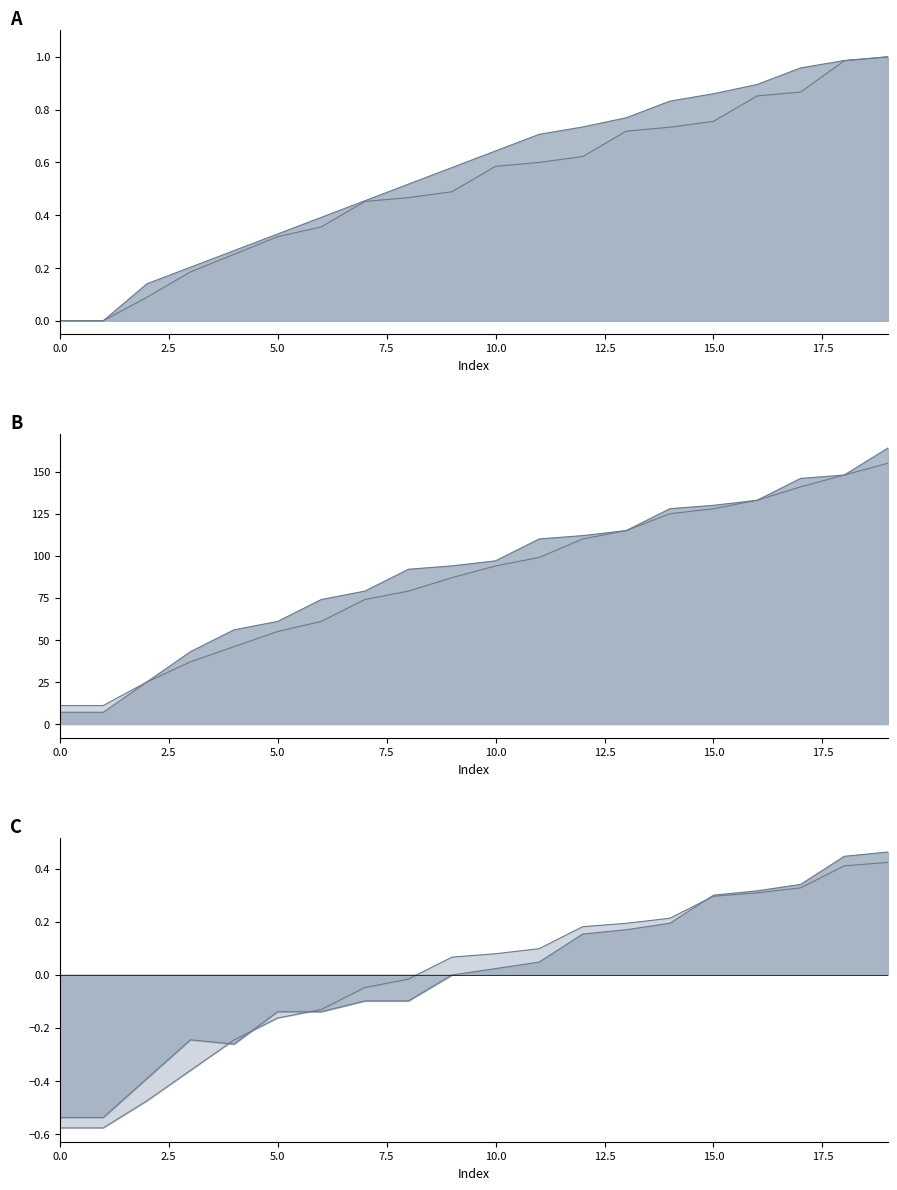

Rank the categories by col_12 value from highest to lowest.

19, 18, 17, 16, 15, 14, 13, 12, 11, 10, 9, 8, 7, 6, 5, 4, 3, 2, 0, 1